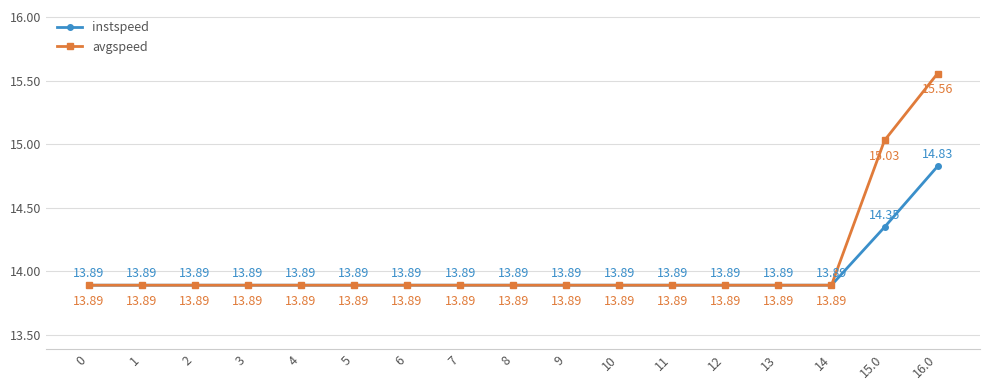

What is the sum of the avgspeed values at 13 and 16.0?

29.4